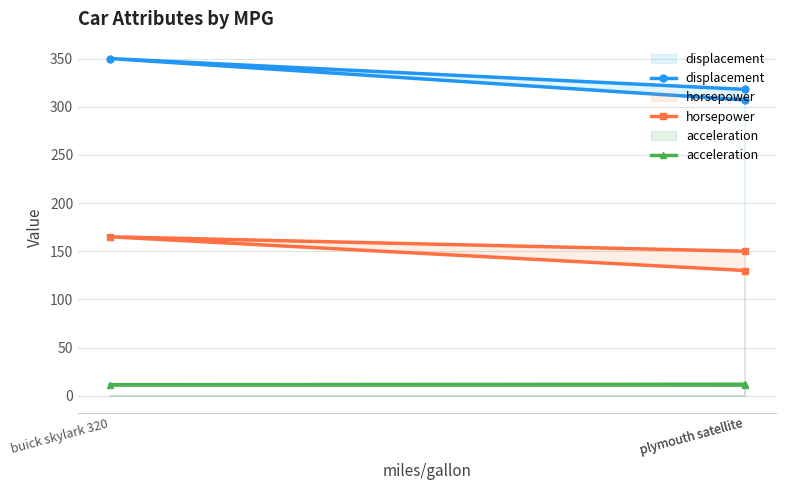

Reading right to left, transcribe all the data shown in this chart.

displacement: 318.0	350.0	307.0
horsepower: 150.0	165.0	130.0
acceleration: 11.0	11.5	12.0